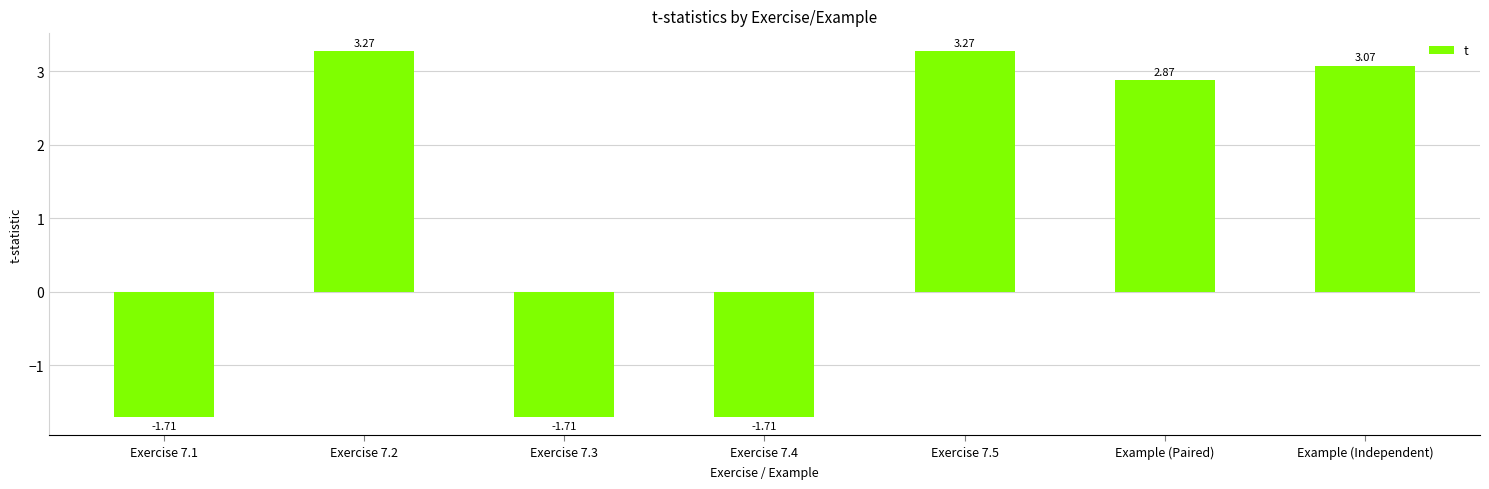

What is the label of the 3rd bar from the left?

Exercise 7.3